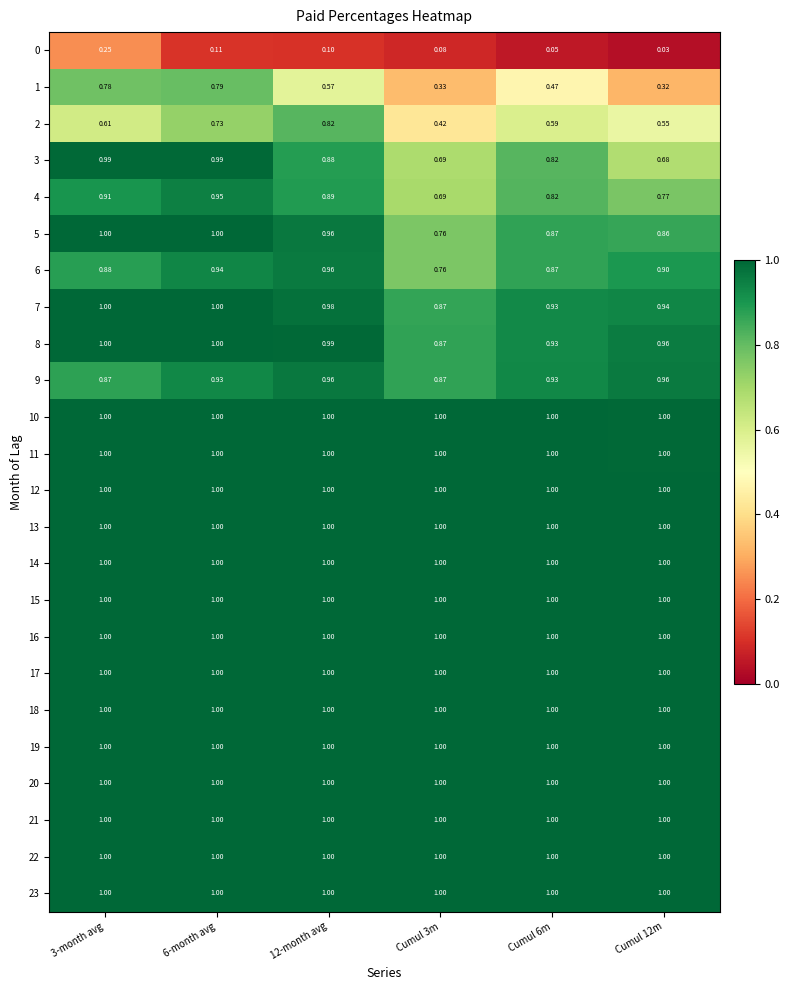

At which category is the sum across all series the highest?

6-month avg